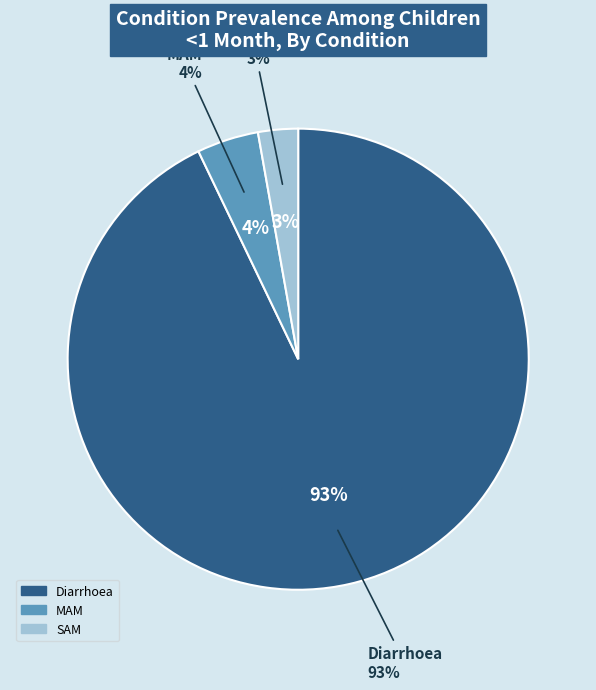

Is it true that Diarrhoea is 93% of the pie?

True